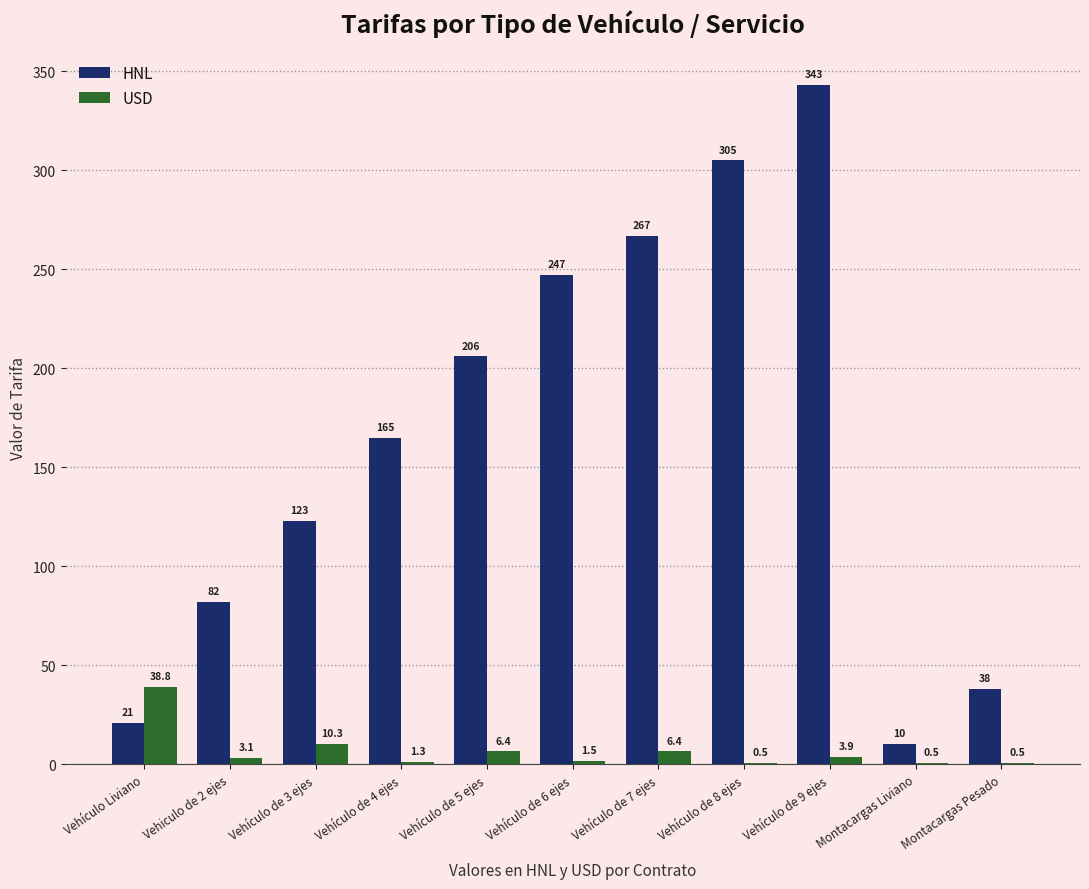

Reading left to right, list all the values displayed in this chart.

HNL: Vehículo Liviano=21.0	Vehiculo de 2 ejes=82.0	Vehículo de 3 ejes=123.0	Vehículo de 4 ejes=165.0	Vehículo de 5 ejes=206.0	Vehículo de 6 ejes=247.0	Vehículo de 7 ejes=267.0	Vehículo de 8 ejes=305.0	Vehículo de 9 ejes=343.0	Montacargas Liviano=10.0	Montacargas Pesado=38.0
USD: Vehículo Liviano=38.8	Vehiculo de 2 ejes=3.1	Vehículo de 3 ejes=10.3	Vehículo de 4 ejes=1.3	Vehículo de 5 ejes=6.4	Vehículo de 6 ejes=1.5	Vehículo de 7 ejes=6.4	Vehículo de 8 ejes=0.5	Vehículo de 9 ejes=3.9	Montacargas Liviano=0.5	Montacargas Pesado=0.5